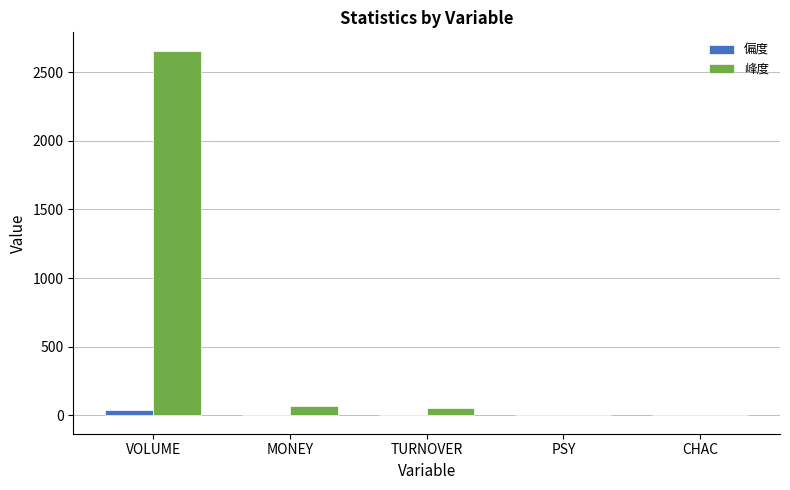

What is the sum of all 偏度 values?

52.2